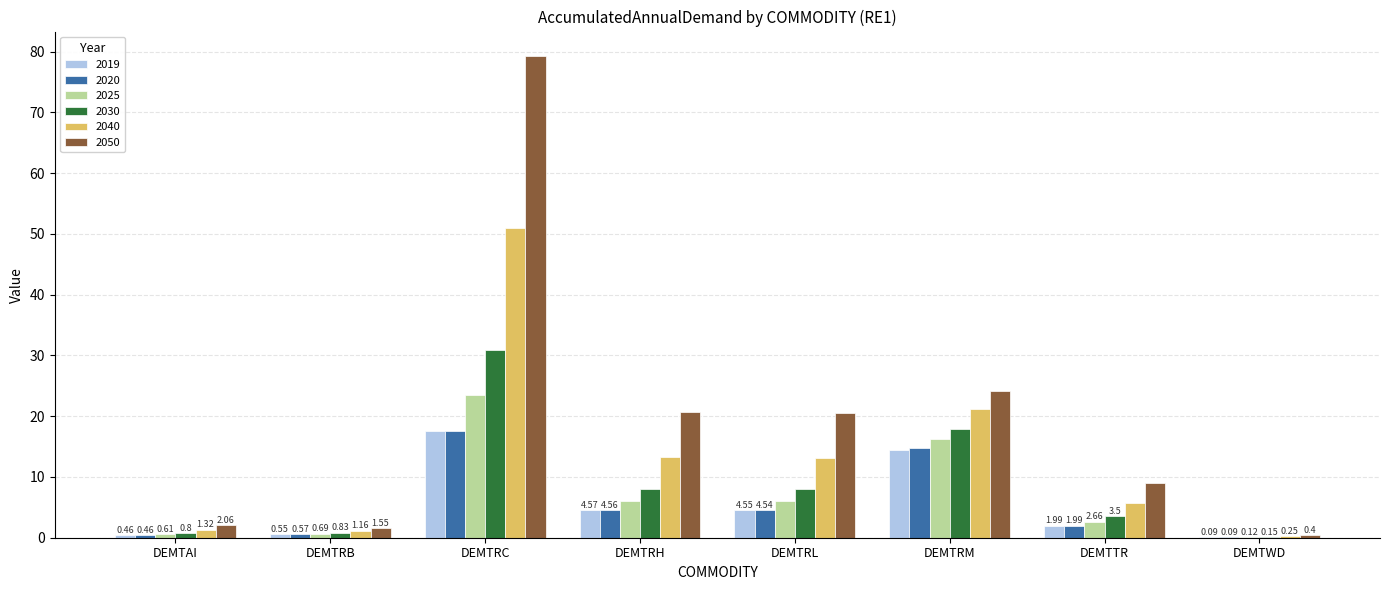

Which label corresponds to the largest value in the chart?

DEMTRC